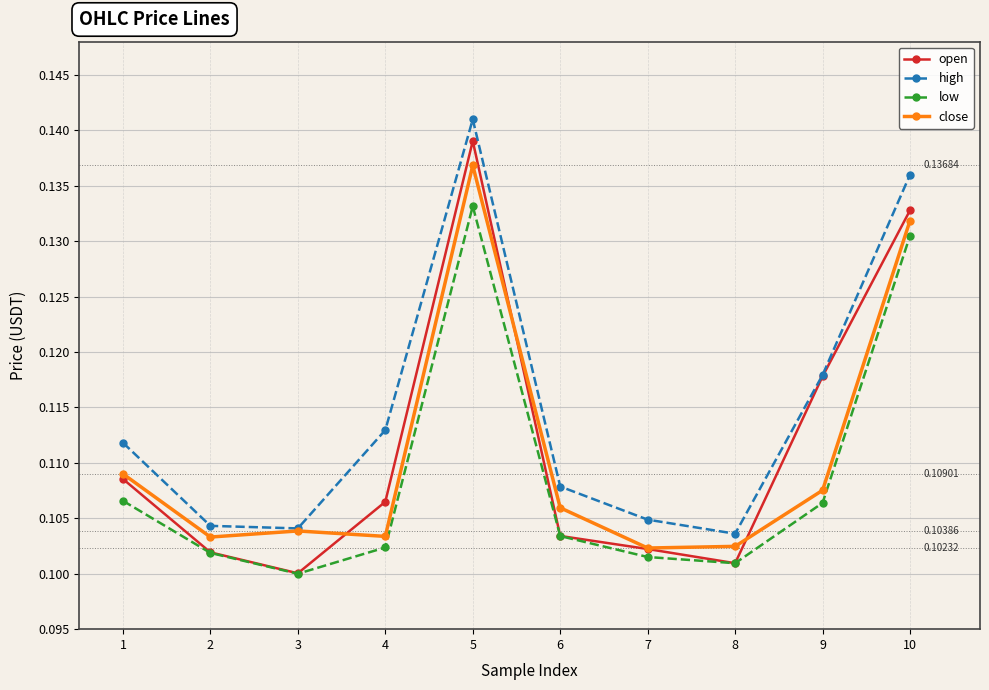

Which series has the largest range (max minus min)?

open